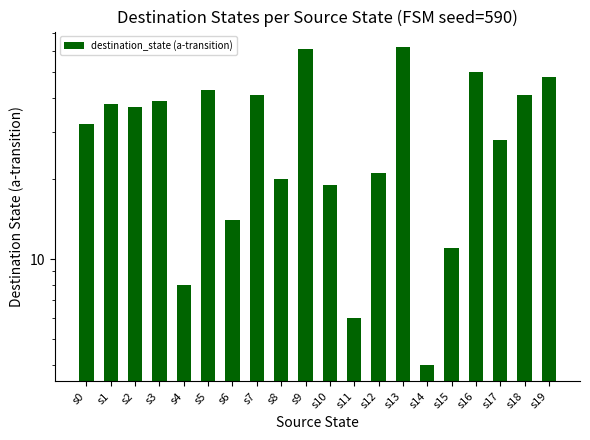

At which label does the data first exceed 37?

s1